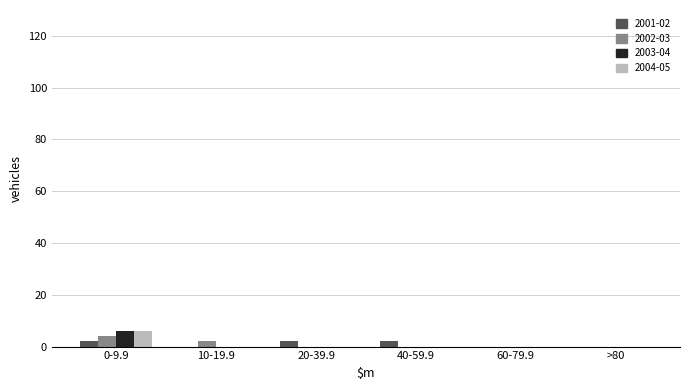

What is the maximum value shown in the chart?

6